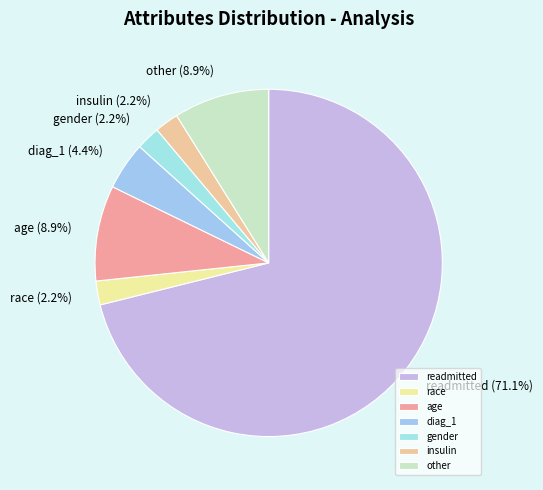

Does any single category account for the majority?

Yes